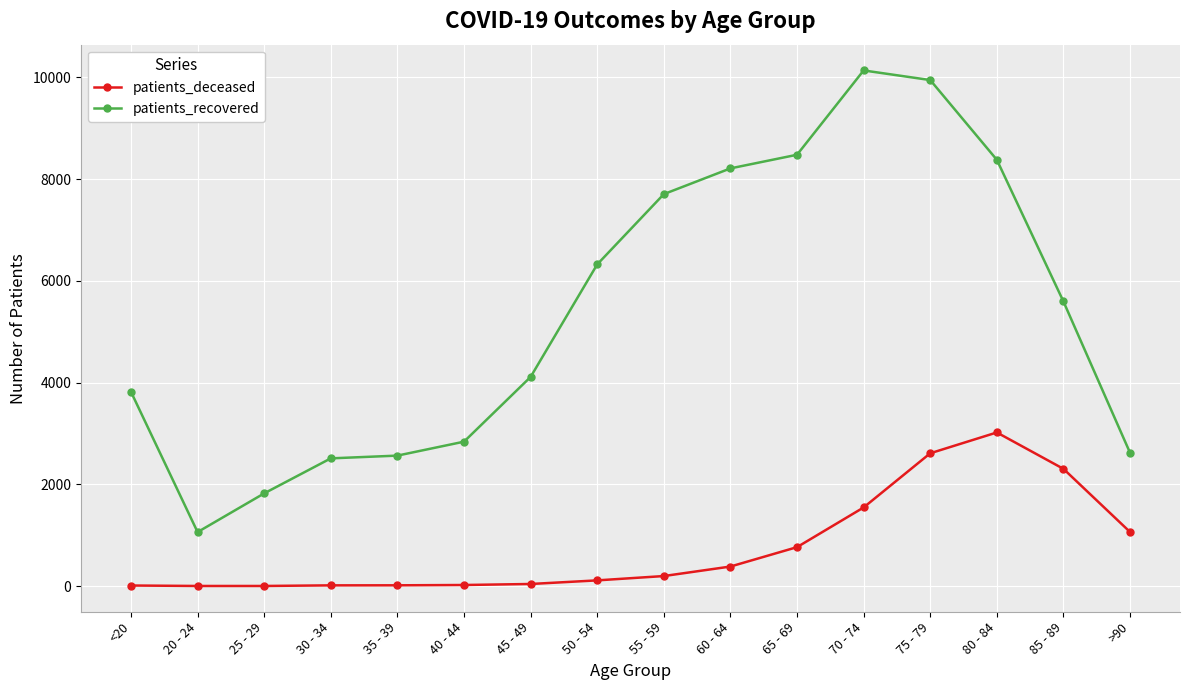

Which series changed the most between 35 - 39 and 65 - 69?

patients_recovered